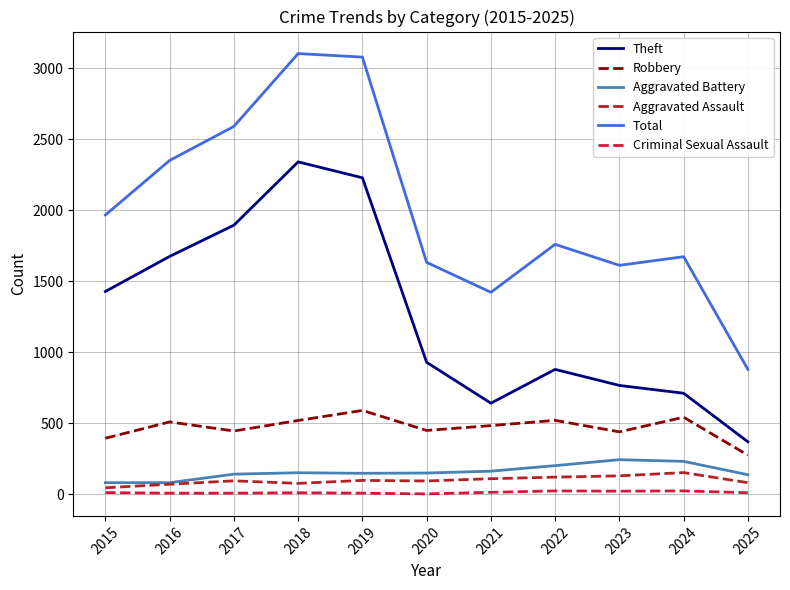

Which series has the largest total across all categories?

Total